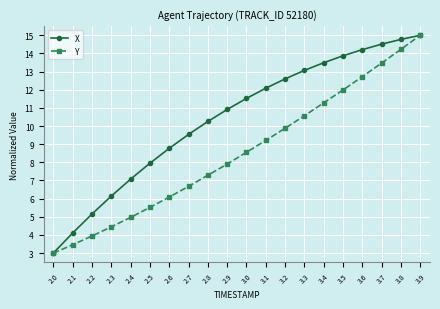

Rank the series by their average value, from lowest to highest.

Y, X